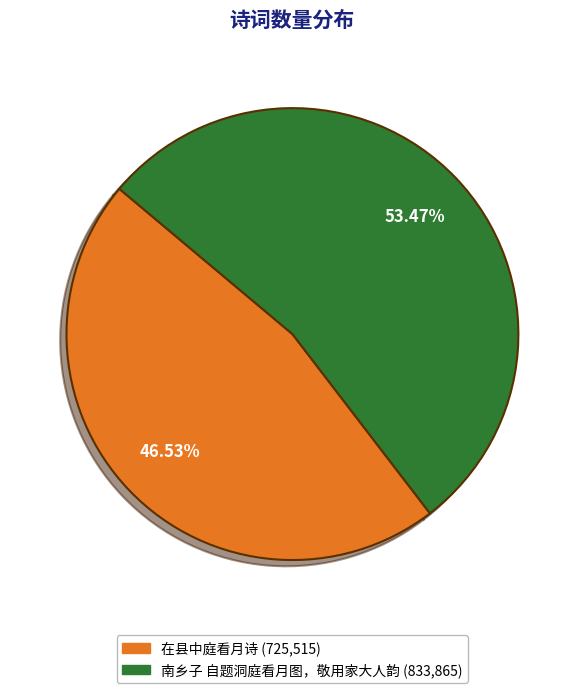

What is the smallest slice in the pie chart?

在县中庭看月诗